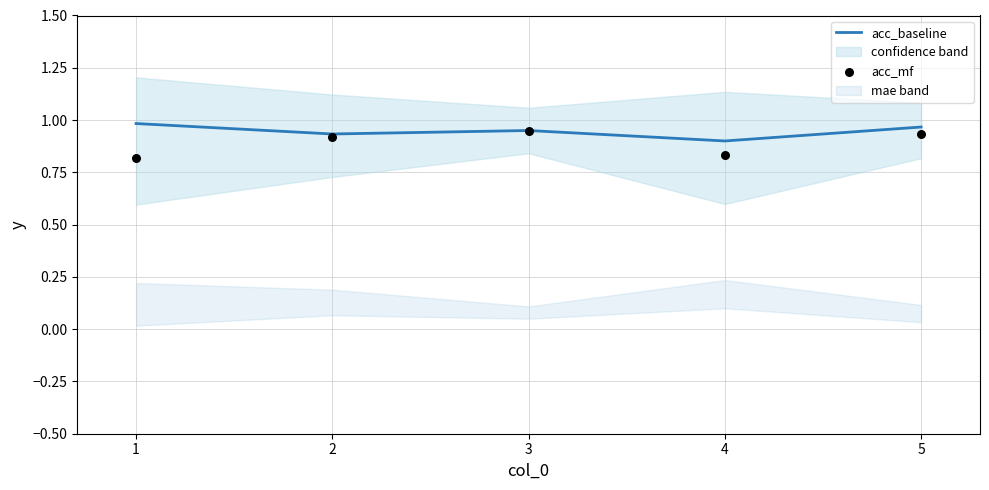

Which series reaches the minimum Y coordinate?

acc_mf